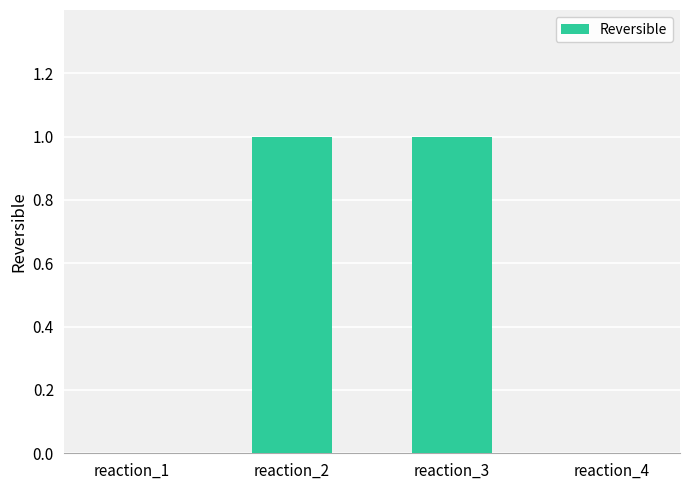

The chart shows a value of 1 at reaction_3. True or false?

True